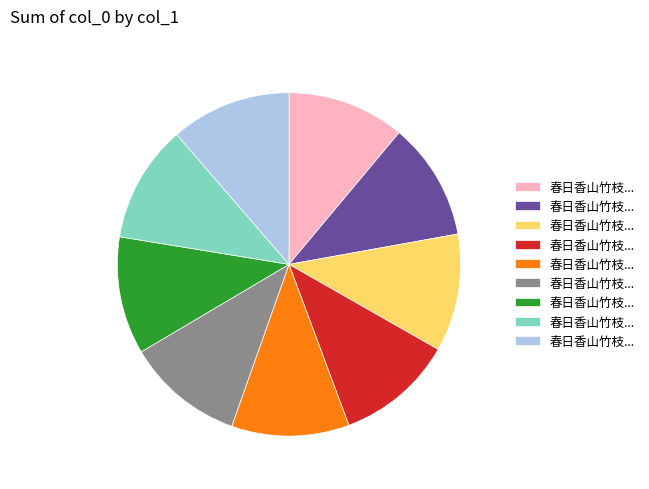

Is there any slice that represents more than half of the pie?

No